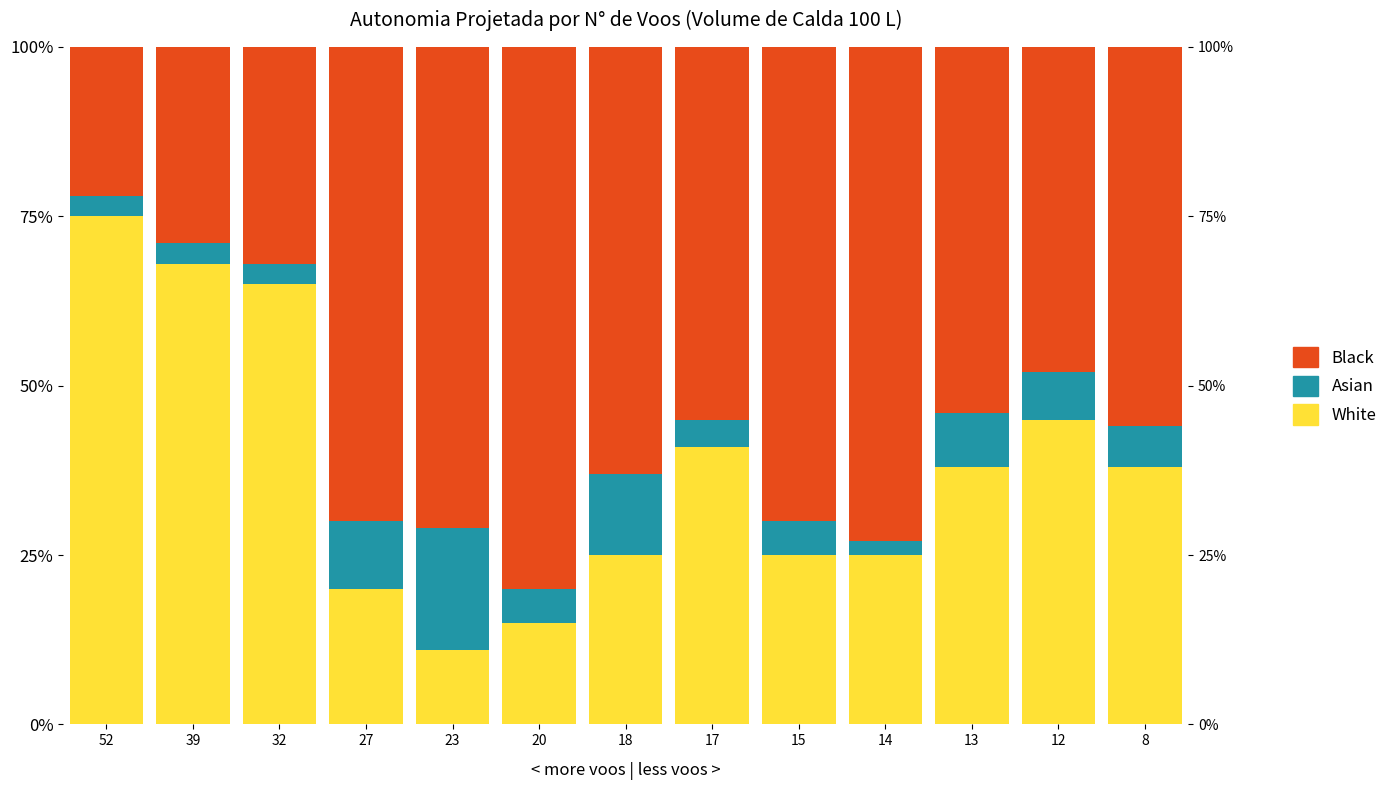

Rank the series by their average value, from highest to lowest.

Black, White, Asian